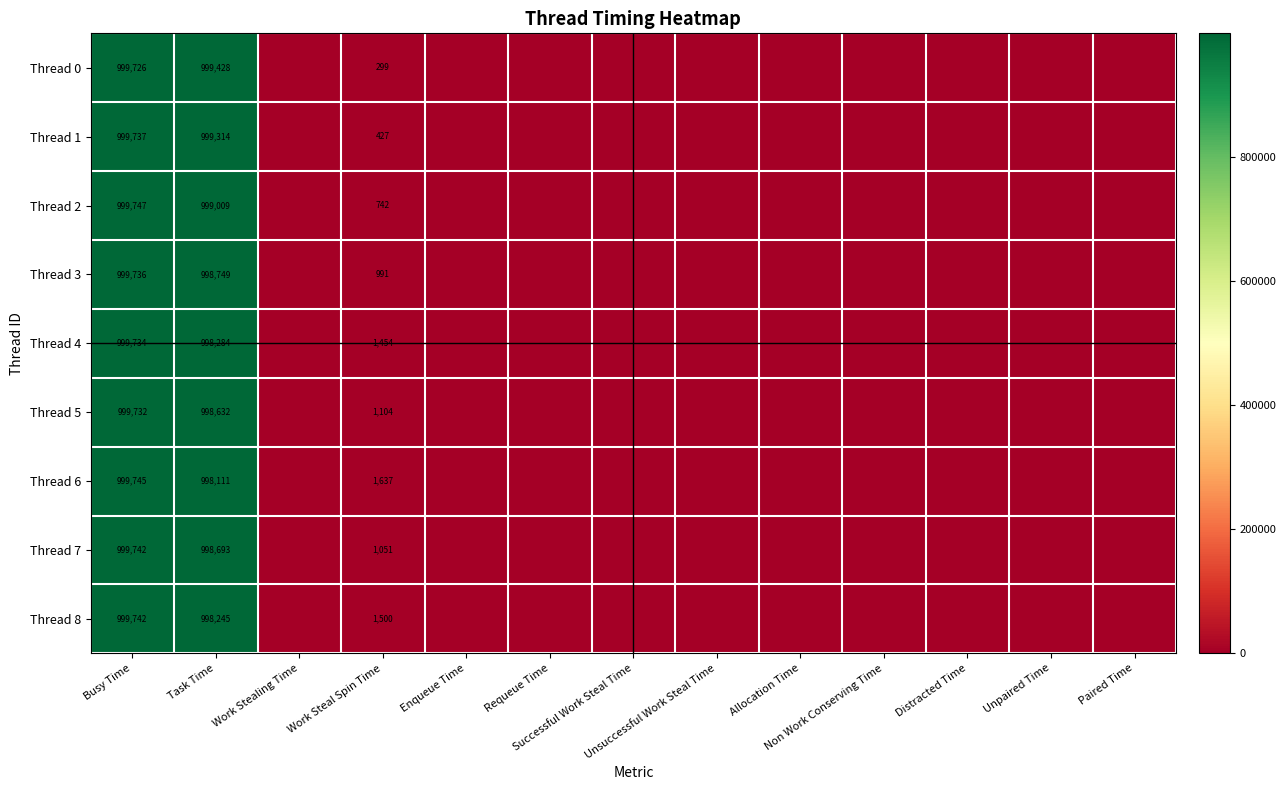

What is the difference between the highest and lowest values at Busy Time?

21